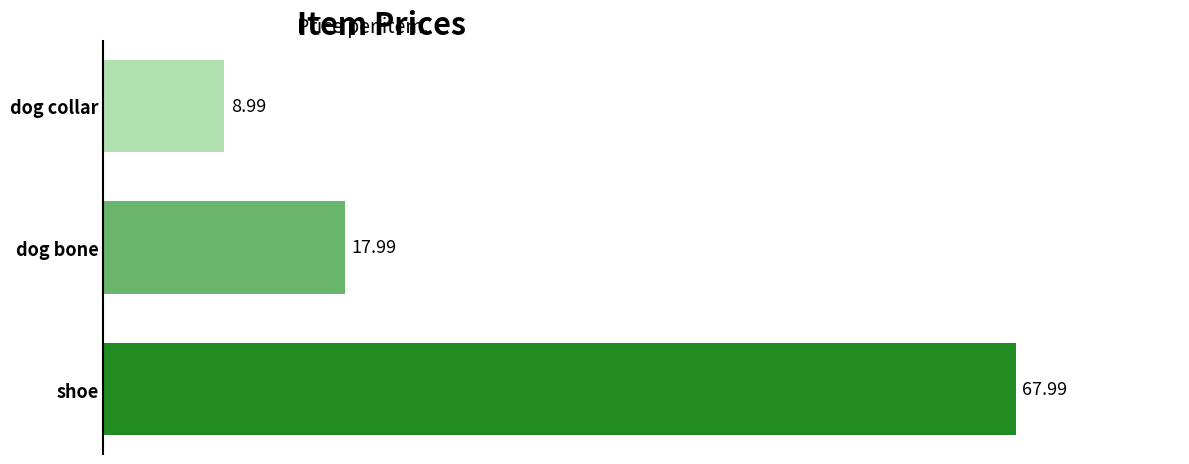

At which category does the chart reach its minimum across all series?

dog collar